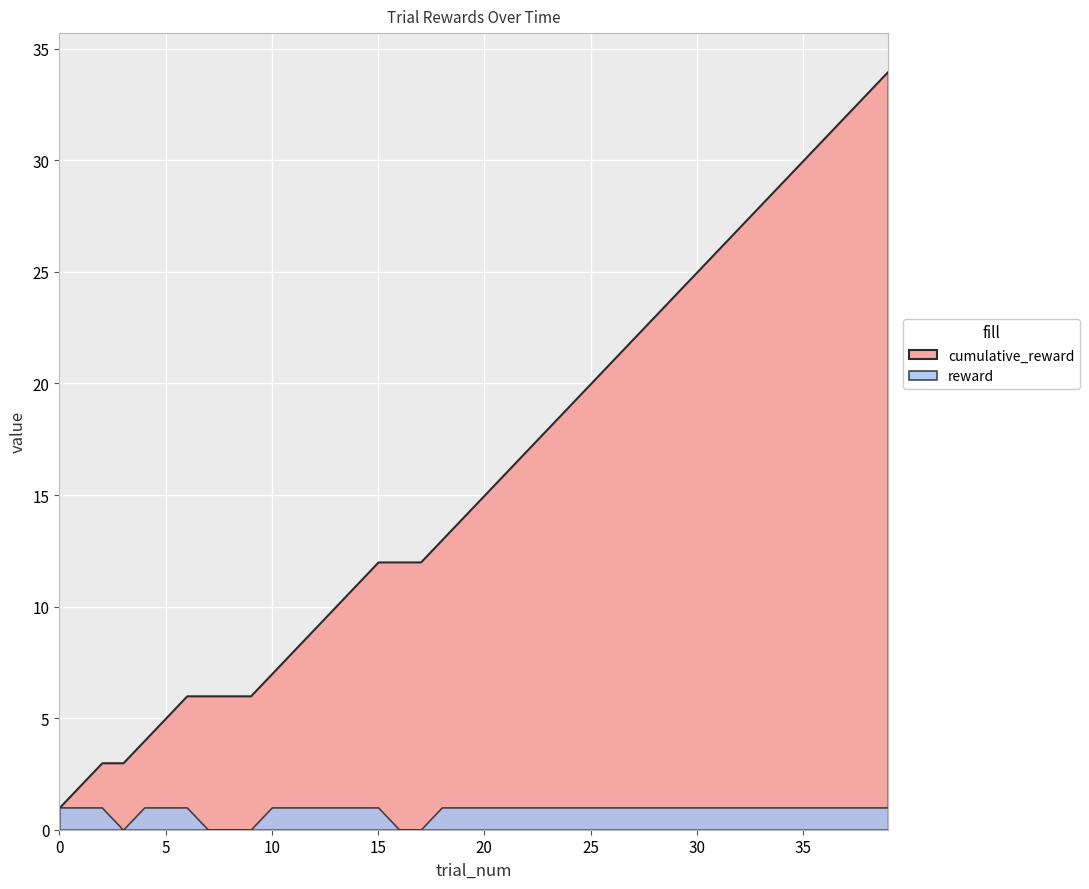

Rank the series at 30 from highest to lowest value.

cumulative_reward, reward